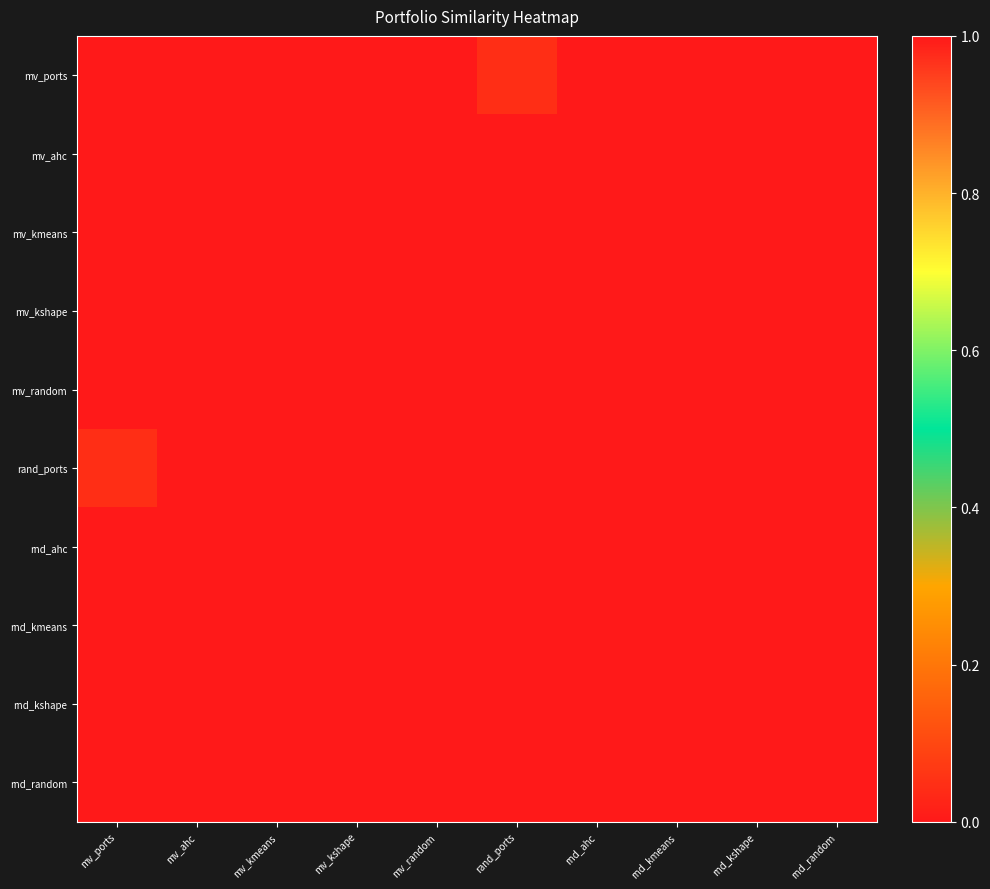

At how many categories does at least one series exceed 0?

10